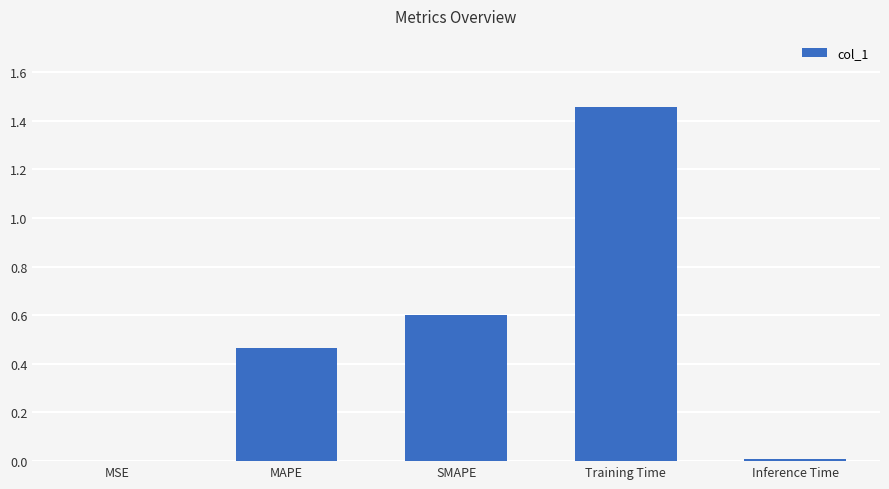

What is the change in value from MAPE to Training Time?

+1.0